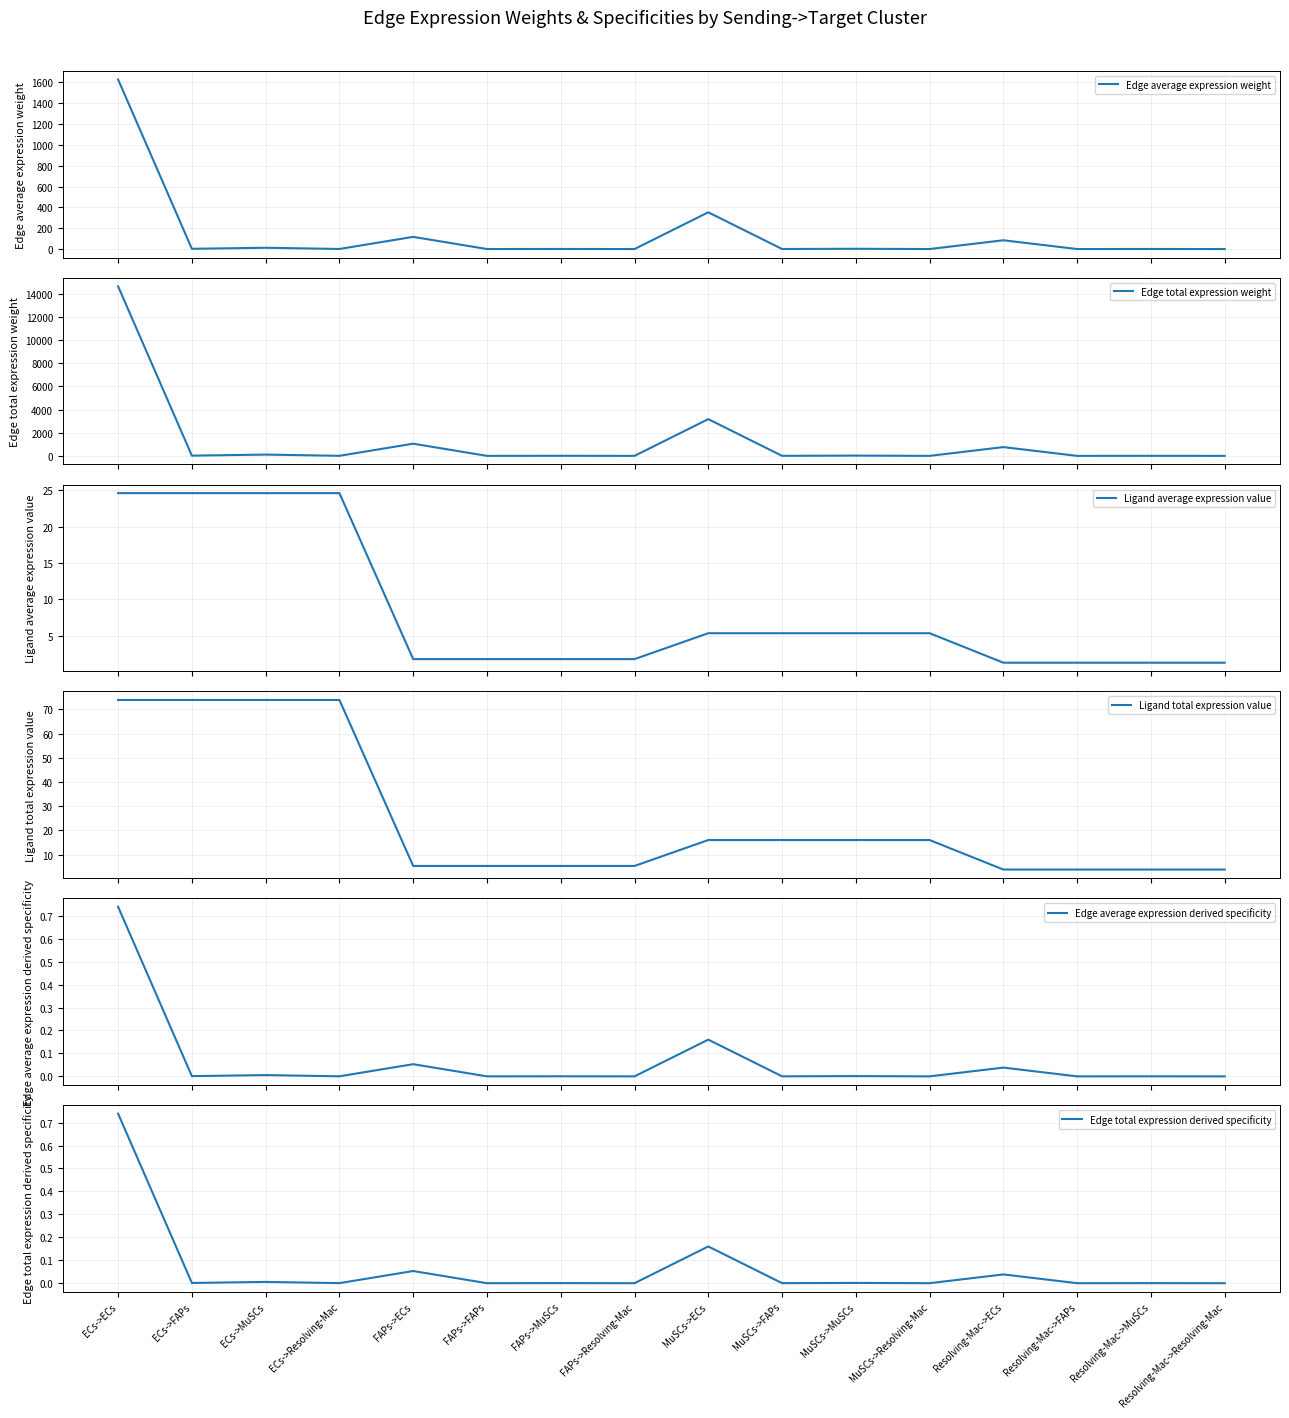

Which series has the largest range (max minus min)?

Edge total expression weight